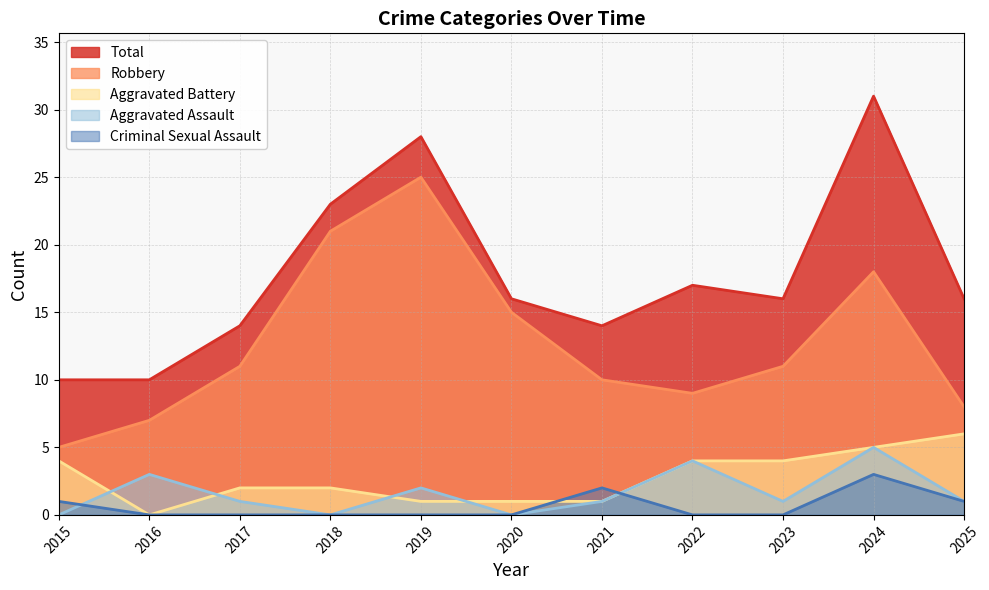

What is the difference between the Robbery values at 2016 and 2023?

4